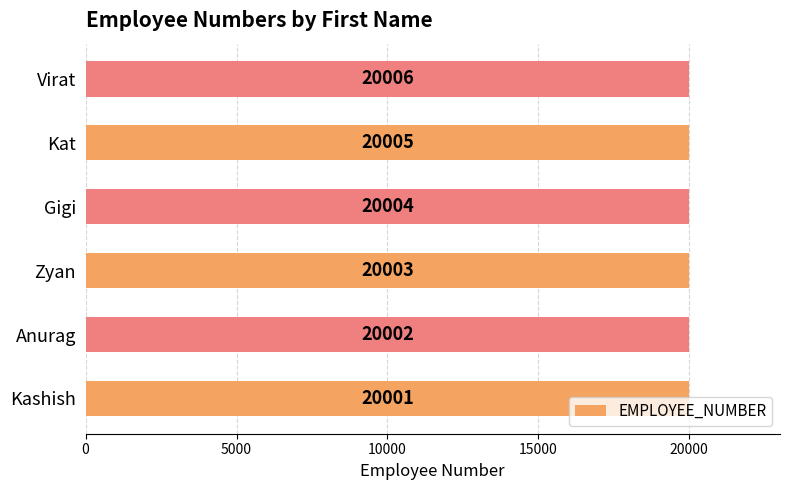

List the labels in order of value, largest first.

Virat, Kat, Gigi, Zyan, Anurag, Kashish